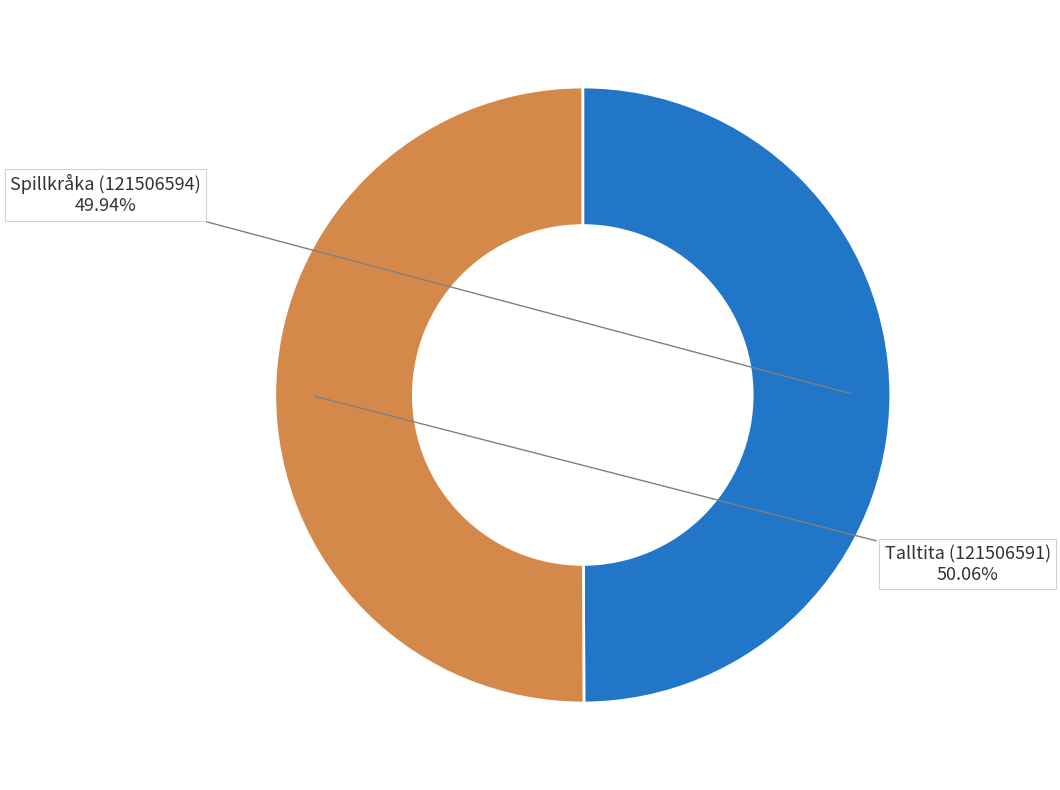

True or false: Talltita (121506591) accounts for 63% of the total.

False